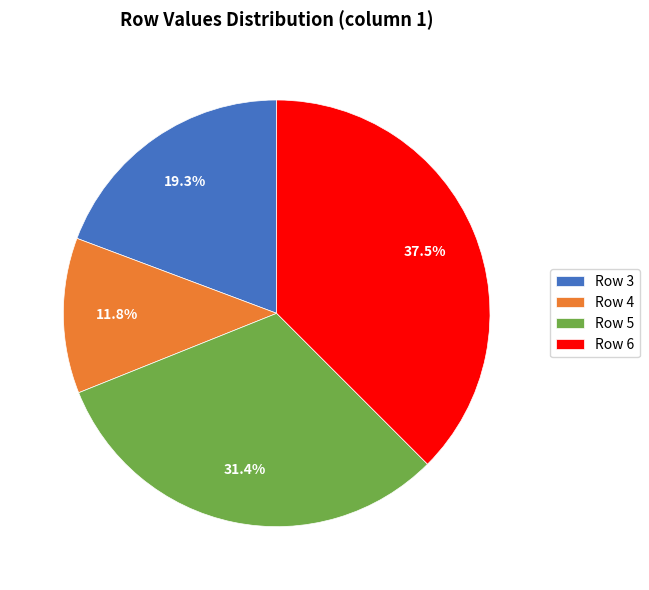

What is the largest slice in the pie chart?

Row 6